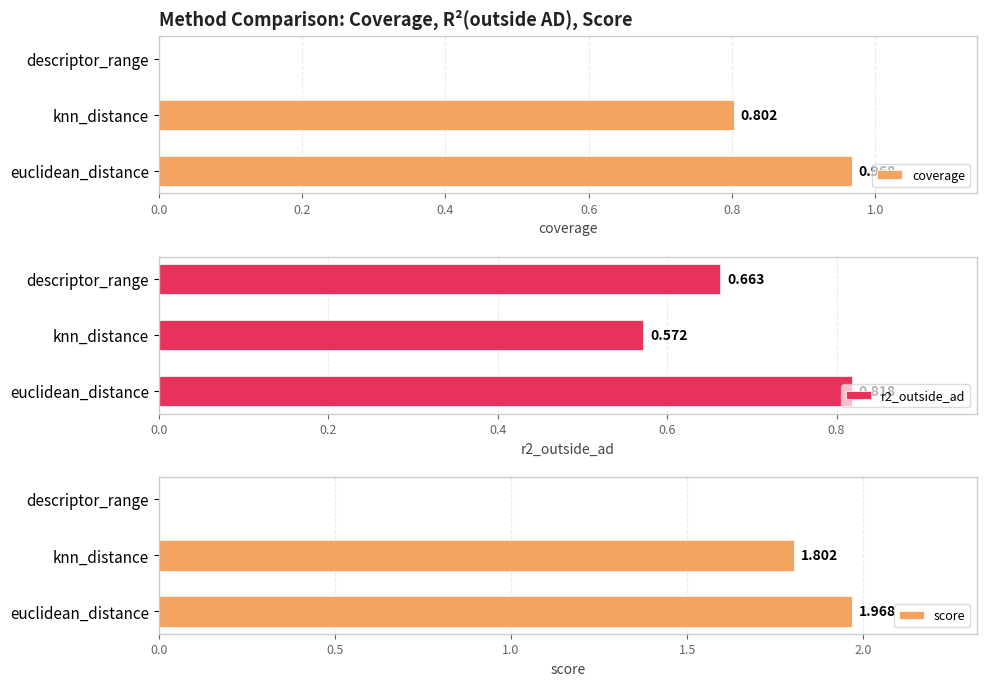

Which series has the largest range (max minus min)?

score